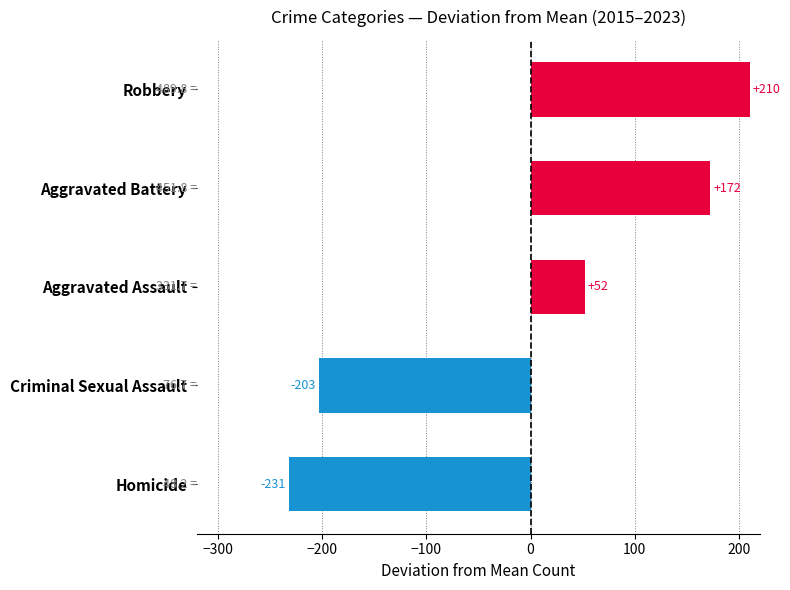

True or false: the data shows 52.0 at Aggravated Assault.

True